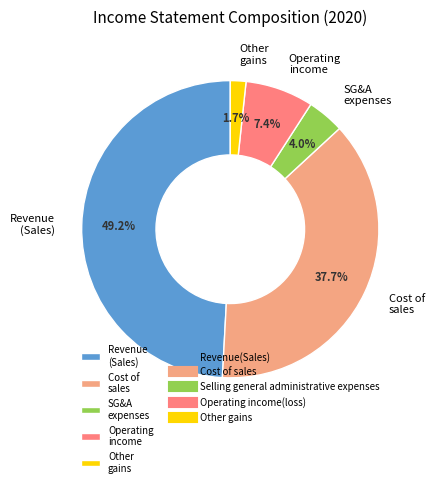

Which slice is the largest?

Revenue (Sales)